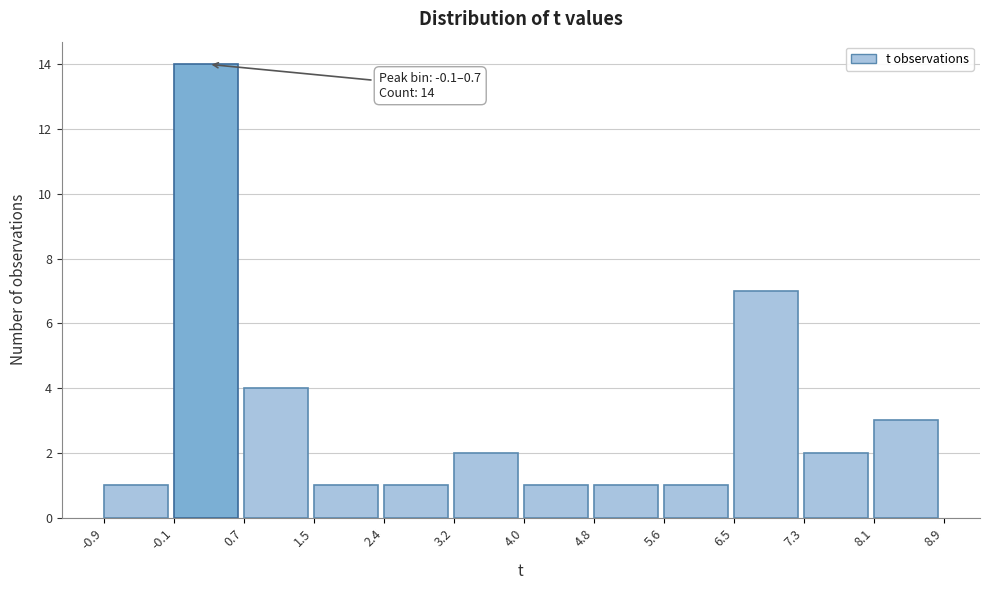

Which range on the x-axis has the tallest bar?

-0.1 to 0.7